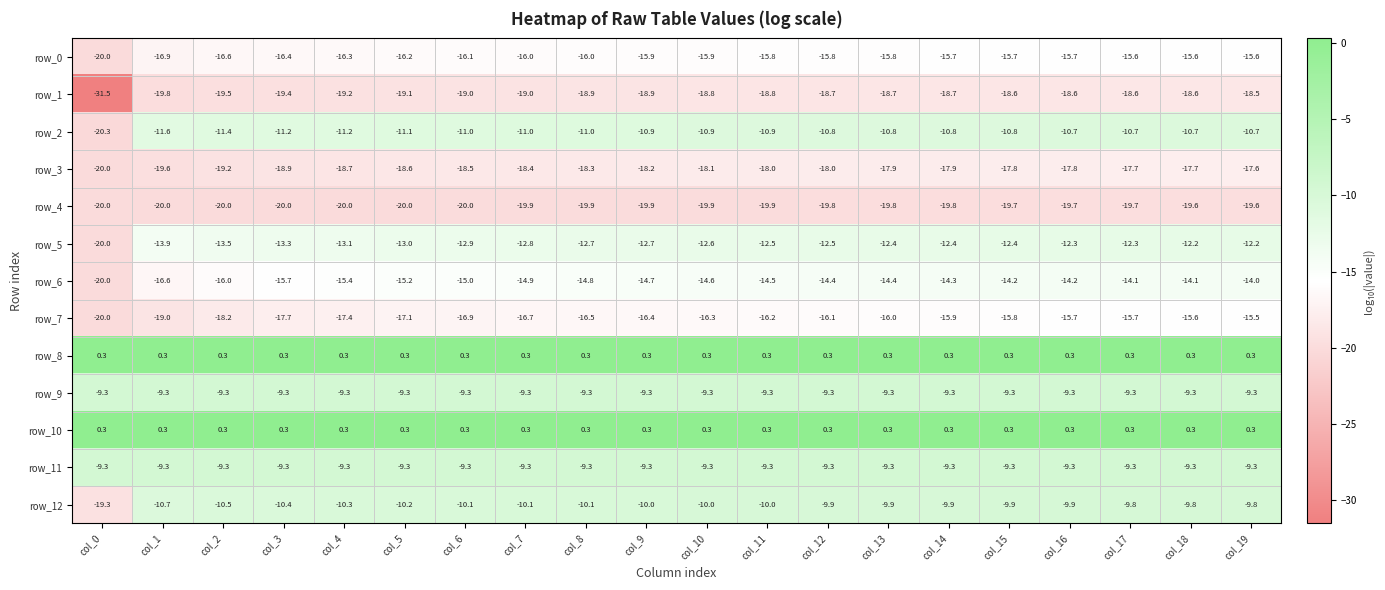

What is the minimum value shown in the chart?

-31.5